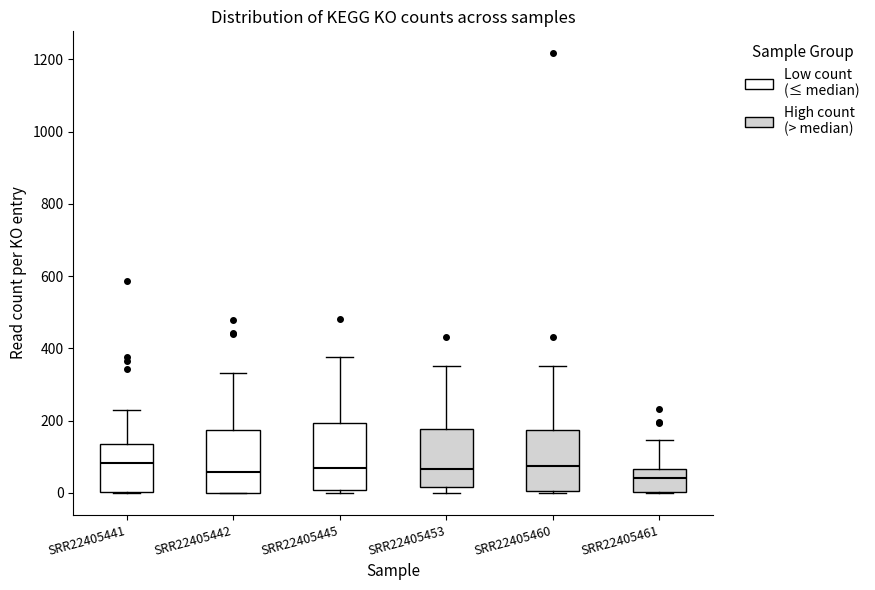

Reading left to right, transcribe this box plot: for each box, give where its median line is, the range the box spans, and where its two whiskers end, as read against the y-axis. The values are not printed on the chart, so give them approximately, as read against the axis.

SRR22405441: median 80, box 0 to 140, whiskers 0 to 220
SRR22405442: median 60, box 0 to 180, whiskers 0 to 340
SRR22405445: median 60, box 0 to 200, whiskers 0 (just below the box's lower edge) to 380
SRR22405453: median 60, box 20 to 180, whiskers 0 to 360
SRR22405460: median 80, box 0 to 180, whiskers 0 to 360
SRR22405461: median 40, box 0 to 60, whiskers 0 to 140